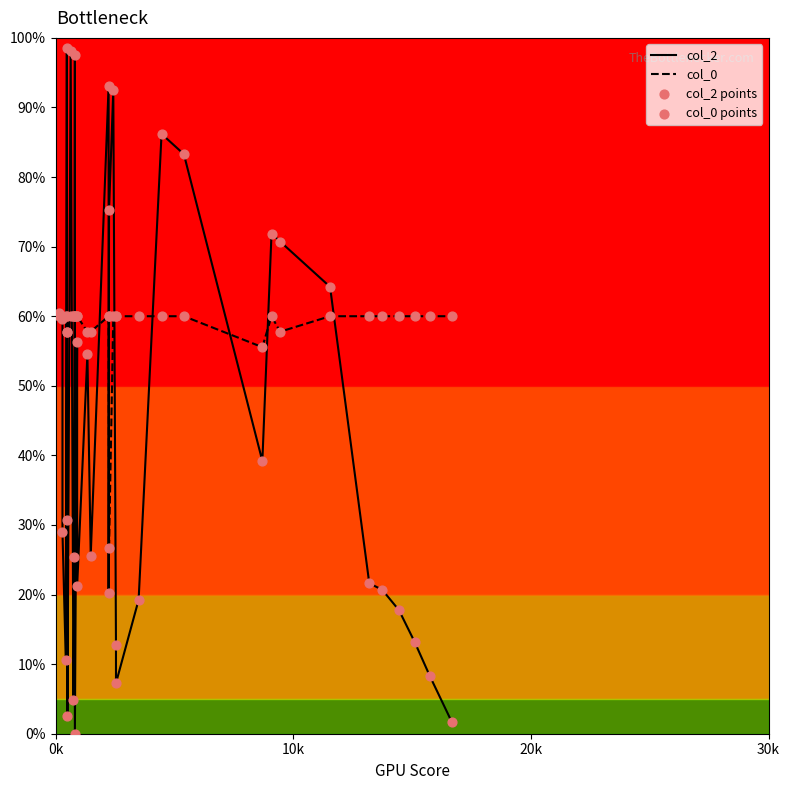

Which series has the largest total across all categories?

col_0